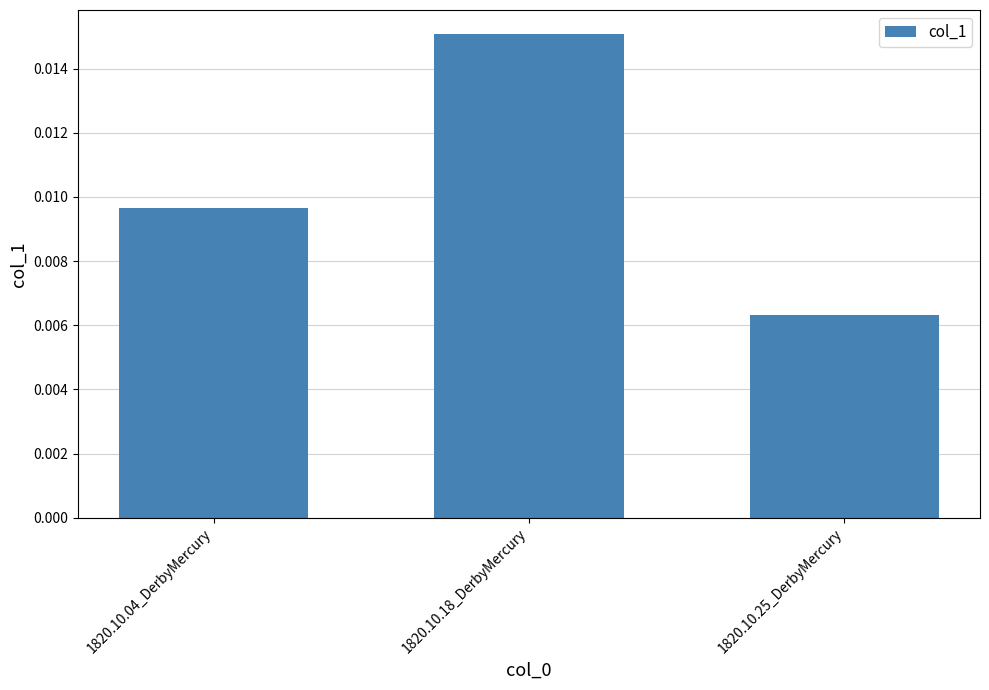

How many bars are there in total?

3